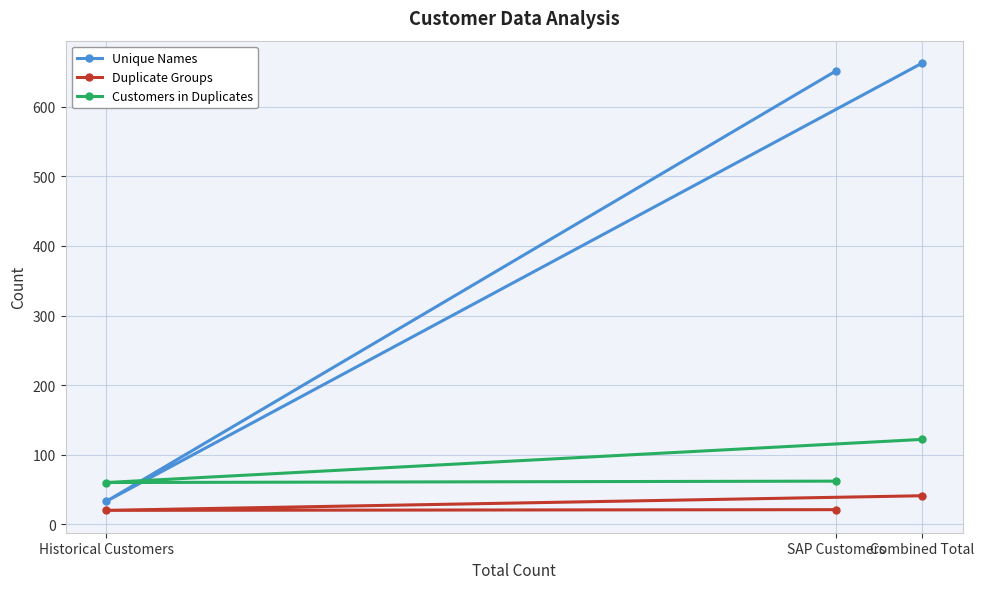

At which category is the sum across all series the highest?

Combined Total